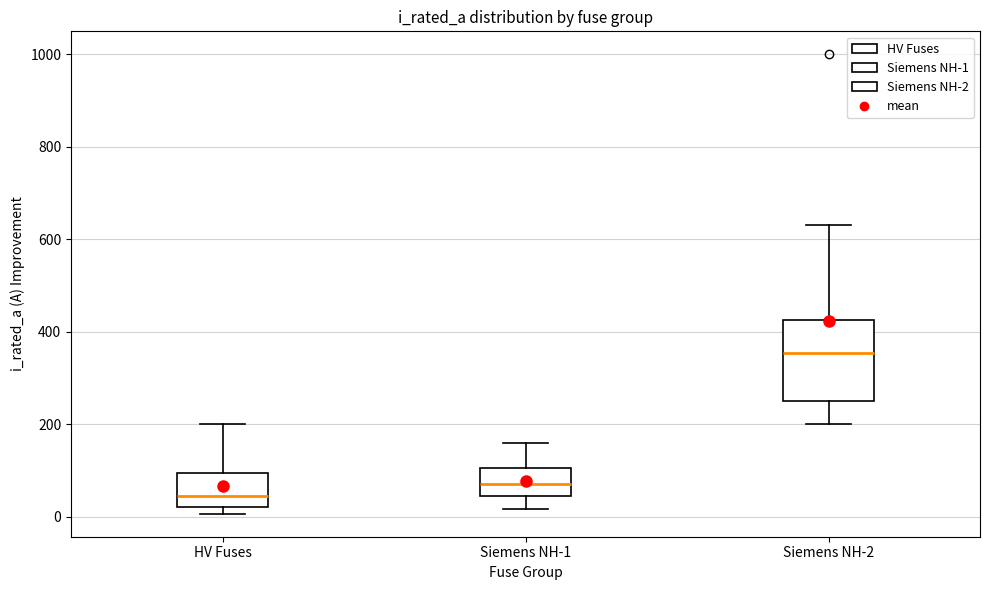

Where is the upper edge of the box for HV Fuses on the y-axis? The values are not printed on the chart, so give them approximately, as read against the axis.

100